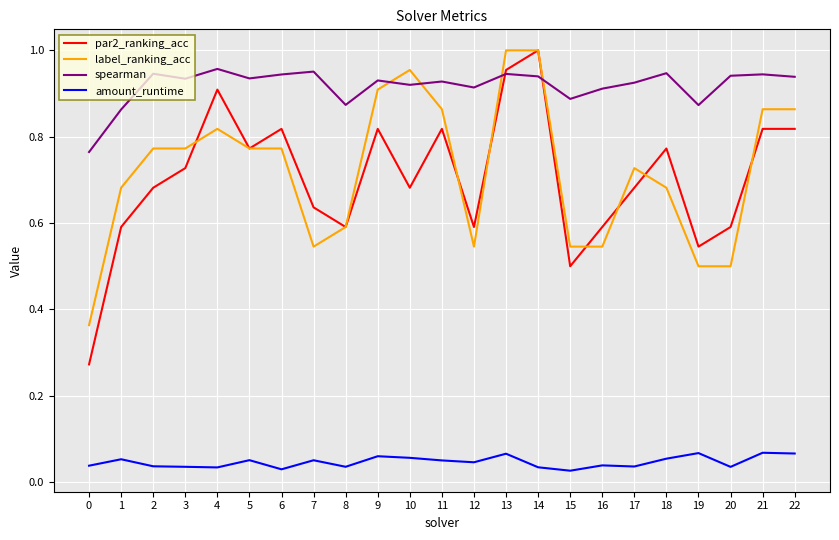

True or false: amount_runtime and label_ranking_acc cross at least once.

False